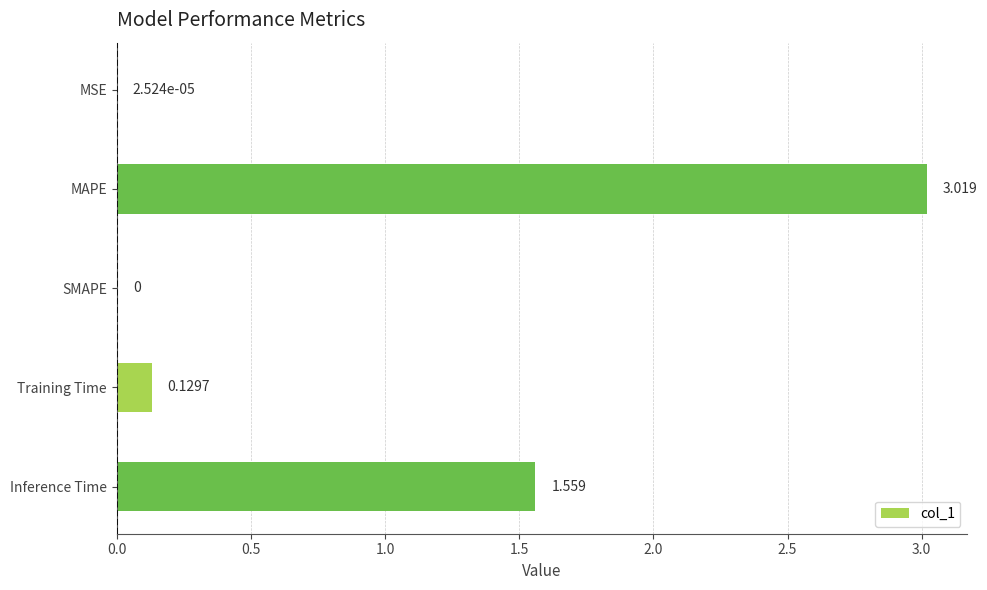

Which category has the highest value across all series?

MAPE